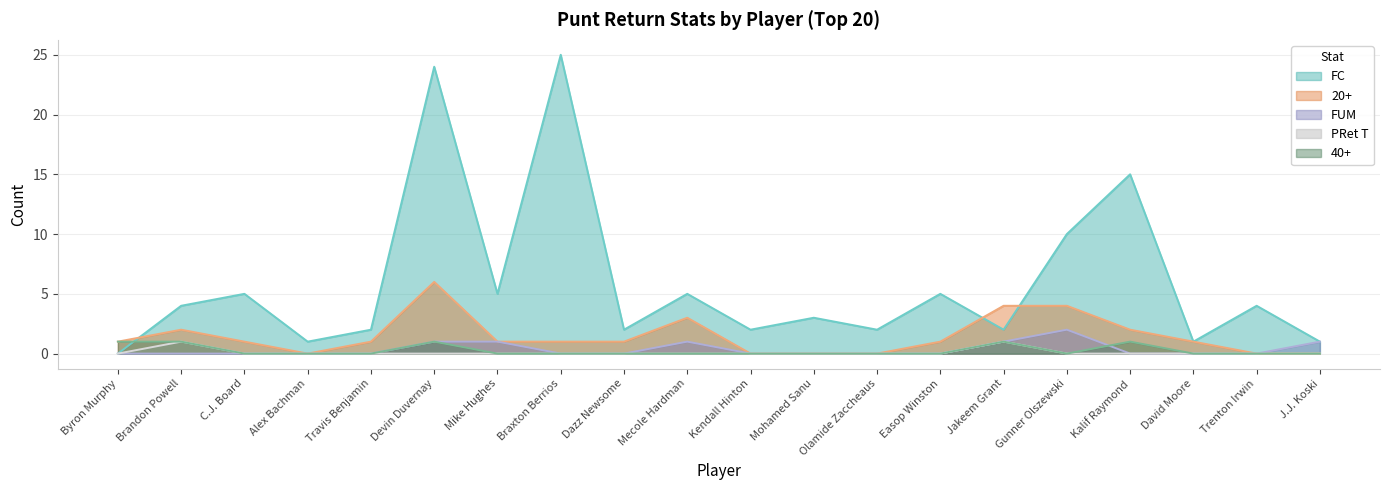

List the series in order of their peak value, highest first.

FC, 20+, FUM, PRet T, 40+